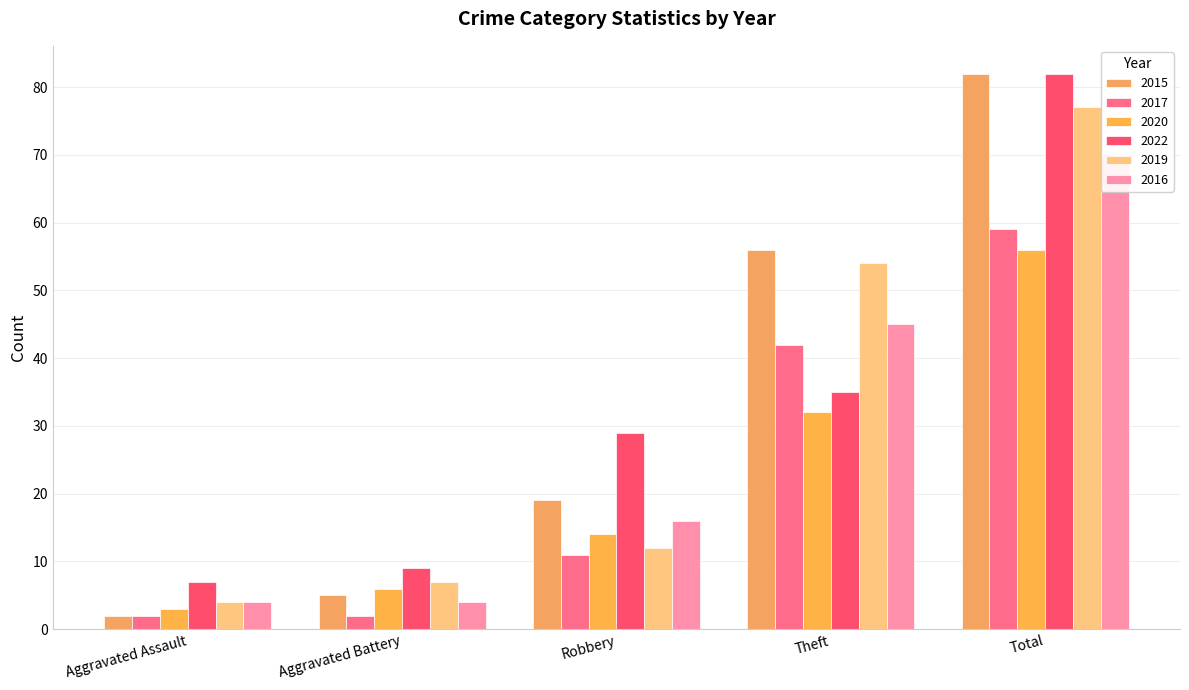

What is the average value of the 2020 series?

22